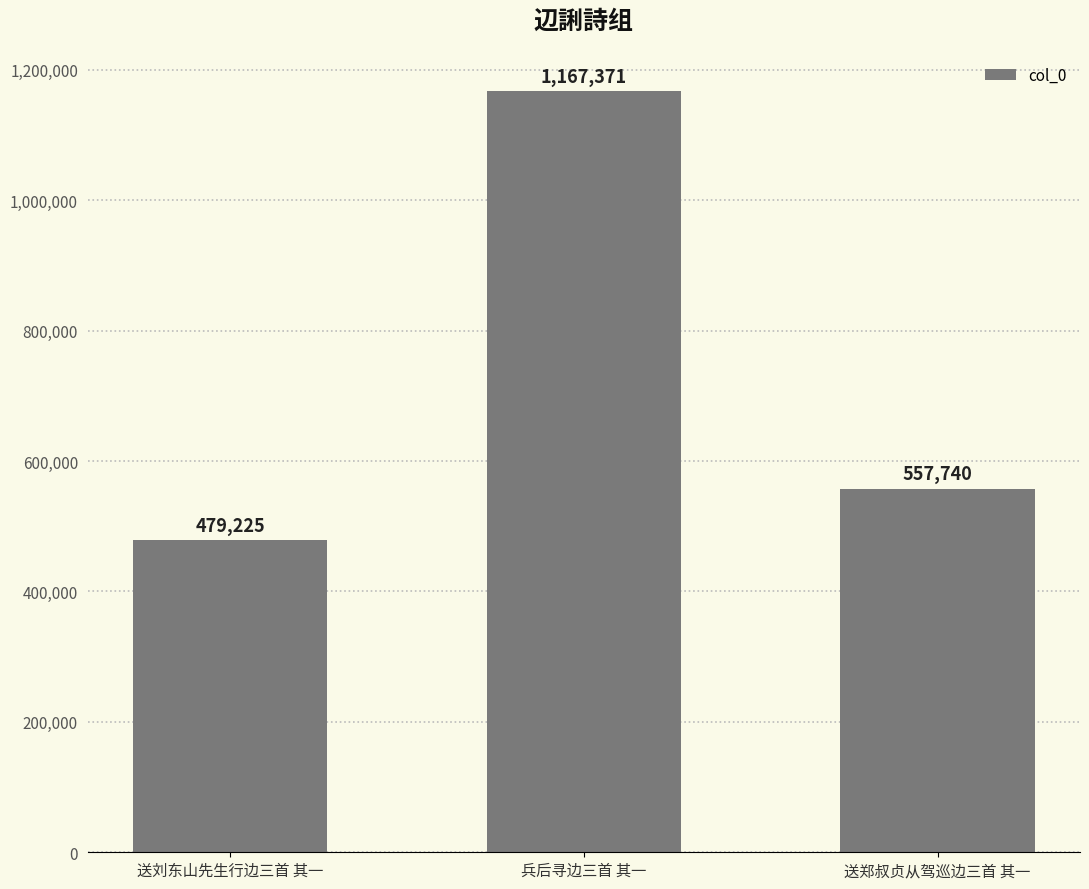

True or false: the data shows 479225 at 送刘东山先生行边三首 其一.

True